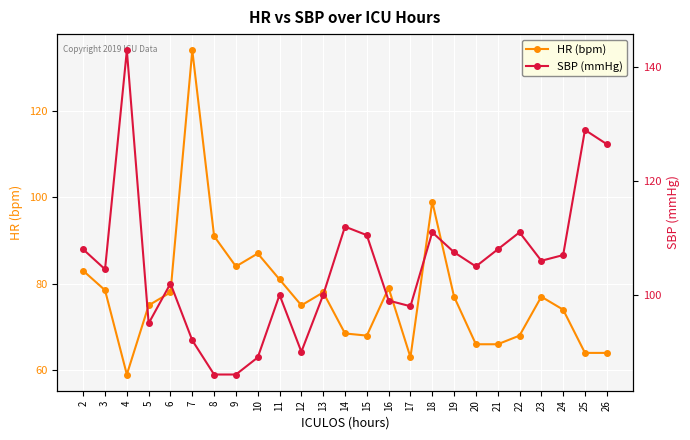

What is the minimum value for SBP (mmHg)?

86.0